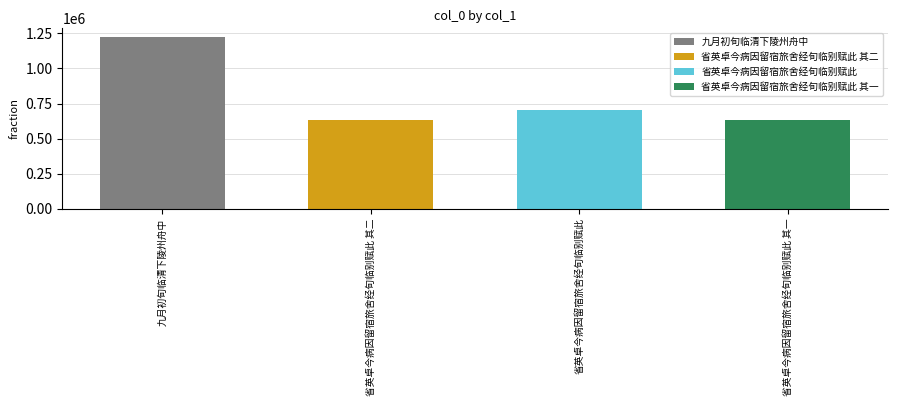

Are the bars horizontal?

No